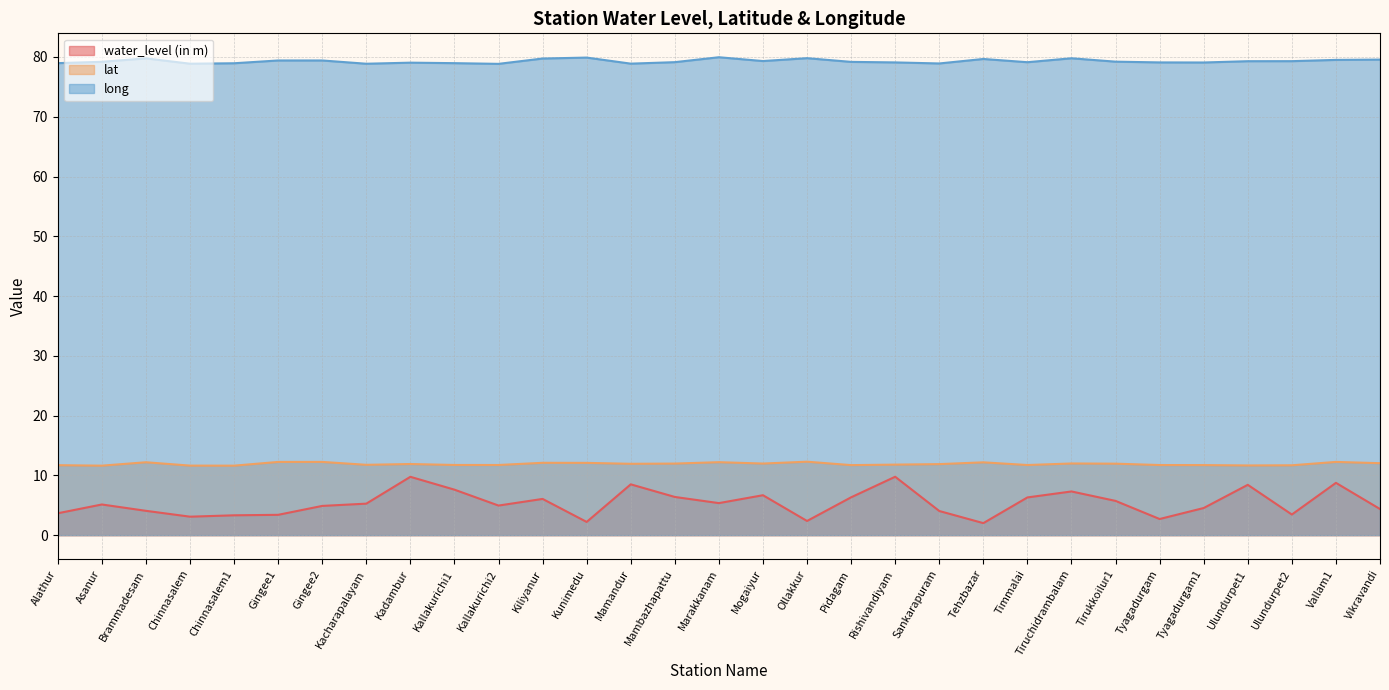

At which label does water_level (in m) first exceed 5?

Asanur